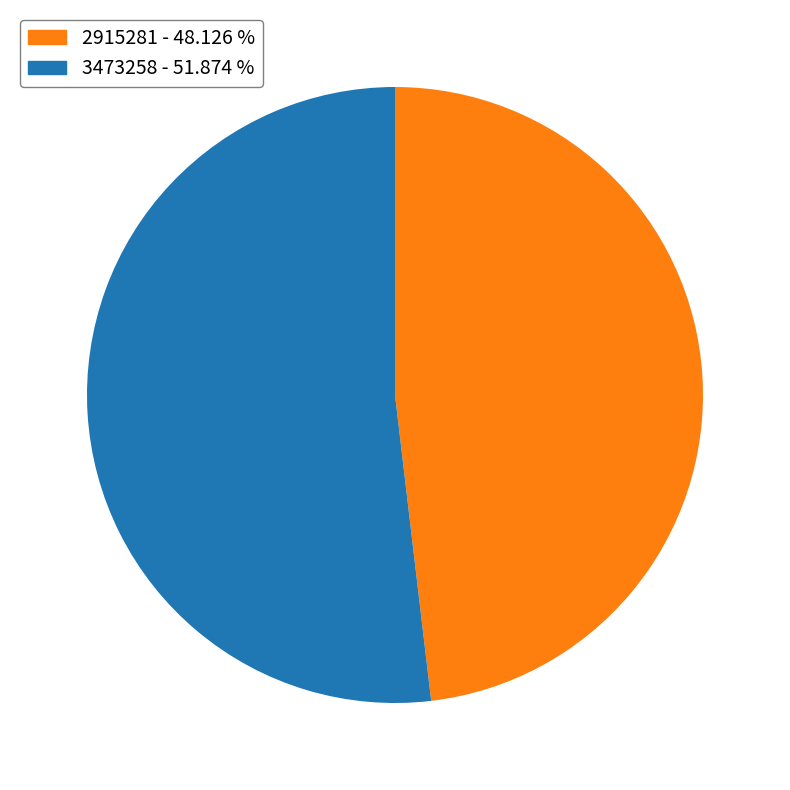

True or false: 3473258 accounts for 47% of the total.

False